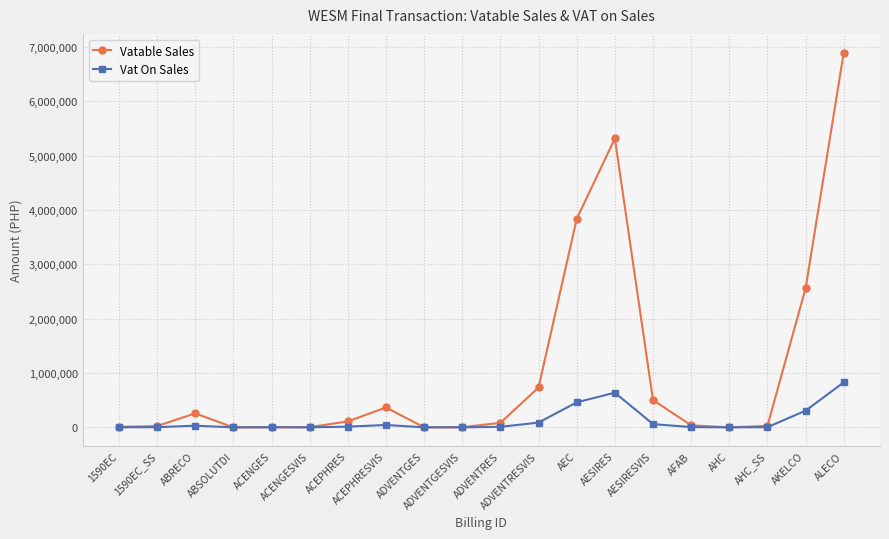

Rank the series by their maximum value, from highest to lowest.

Vatable Sales, Vat On Sales